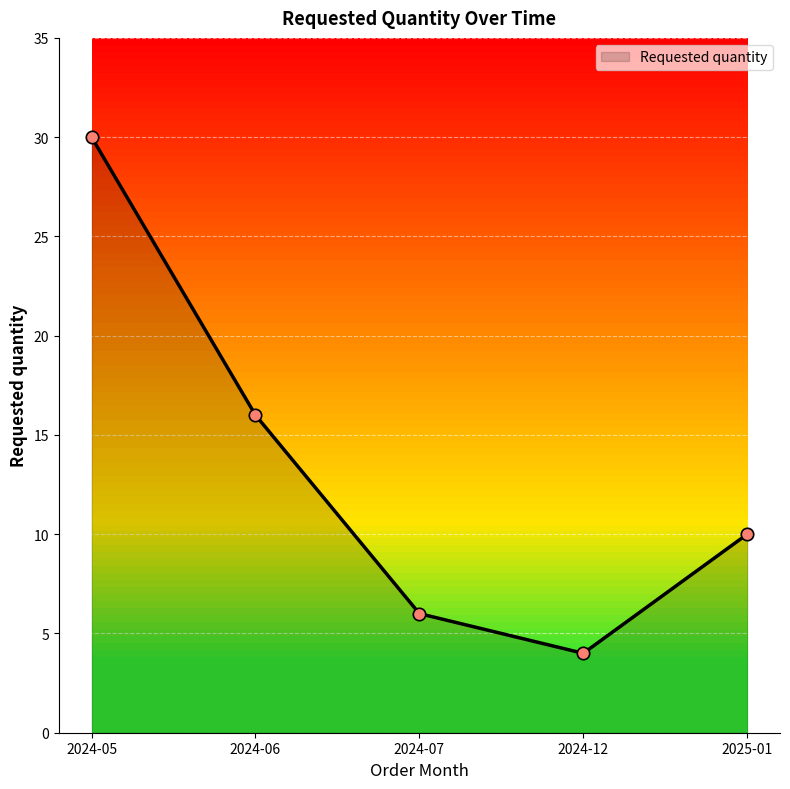

Approximately how many times larger is the value at 2024-07 compared to 2024-06?

0.4